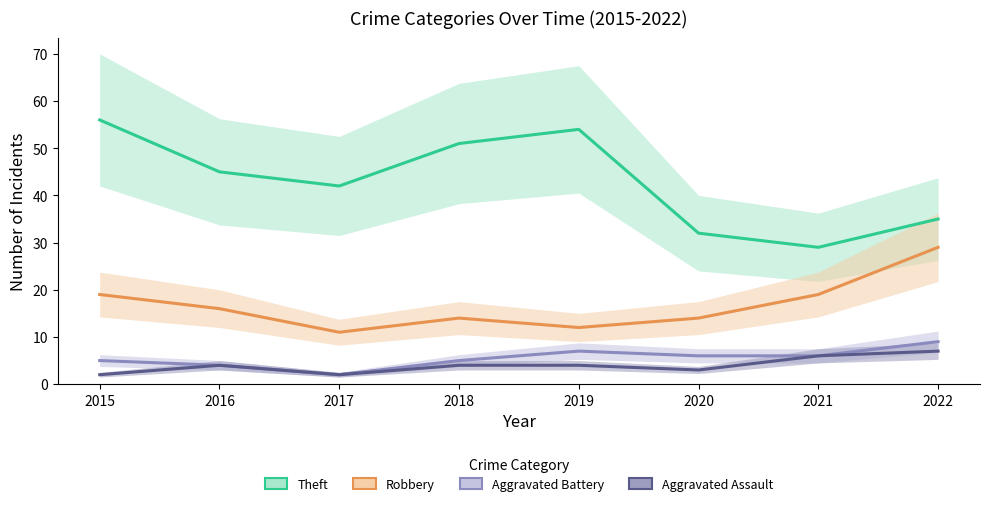

Between 2015 and 2022, which series saw the biggest shift?

Theft